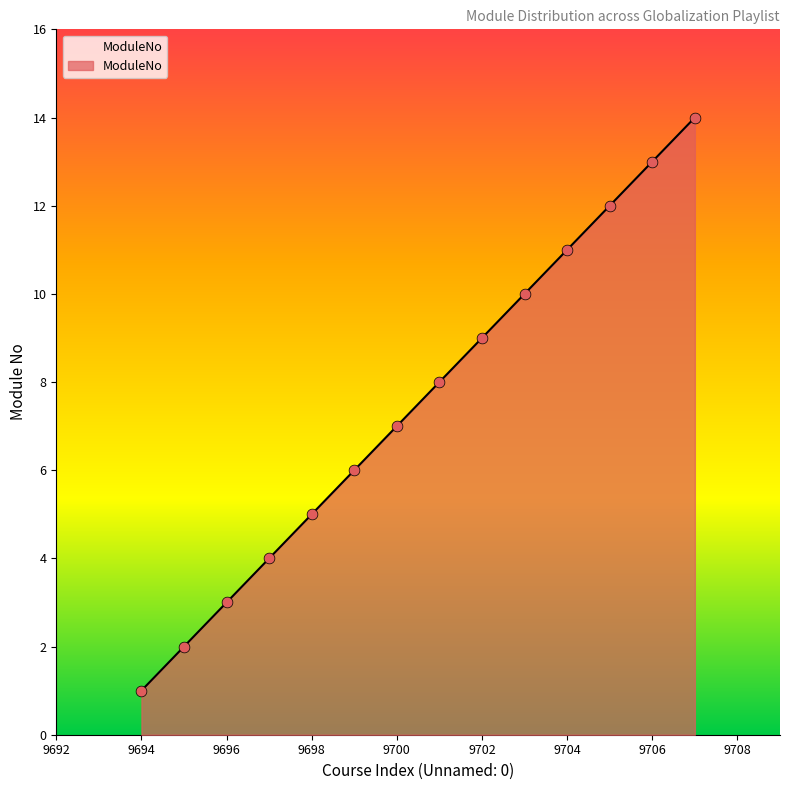

What is the maximum value shown in the chart?

14